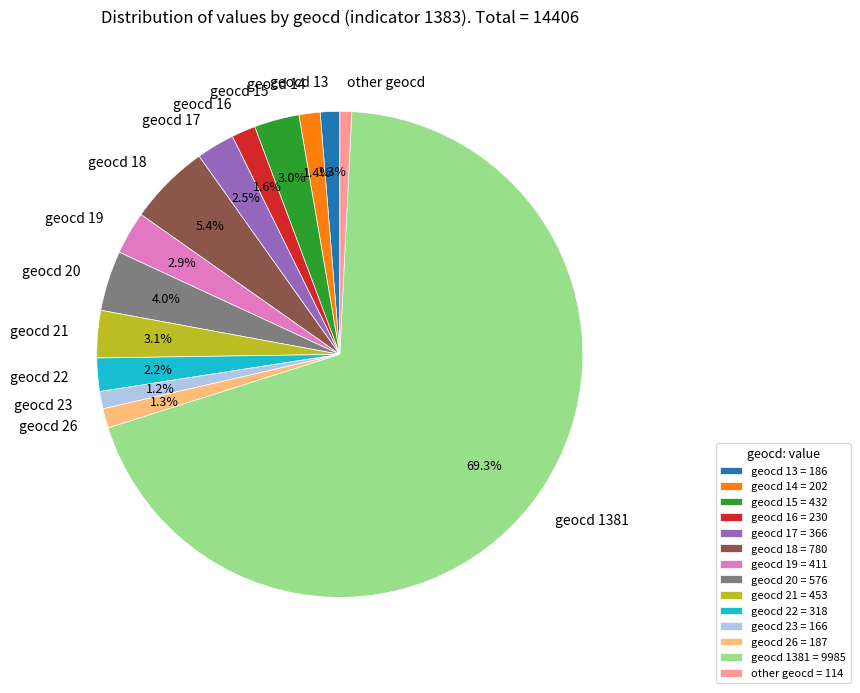

Between geocd 15 and geocd 1381, which is larger?

geocd 1381